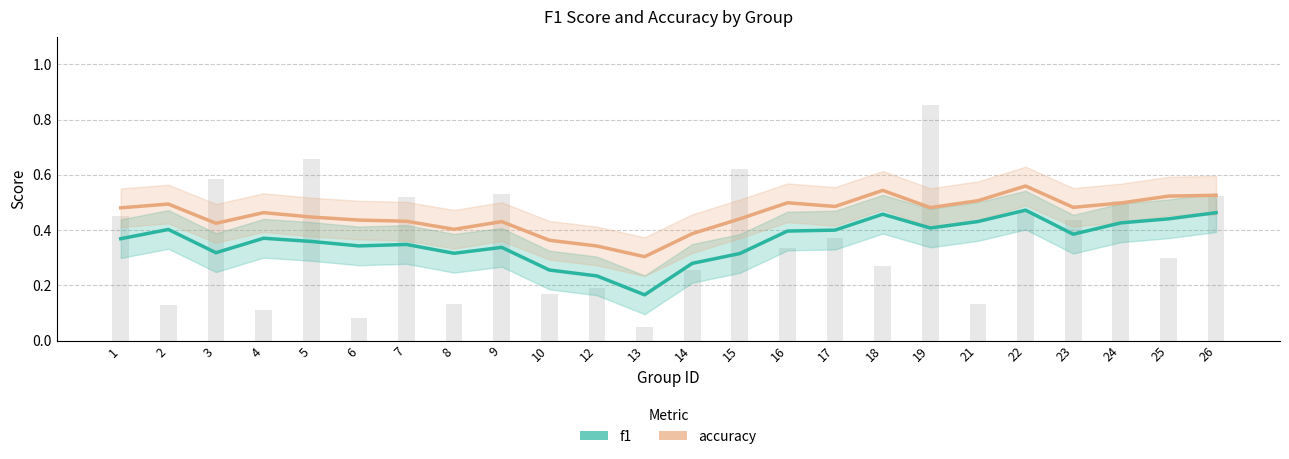

Between 16 and 25, which is larger?

25